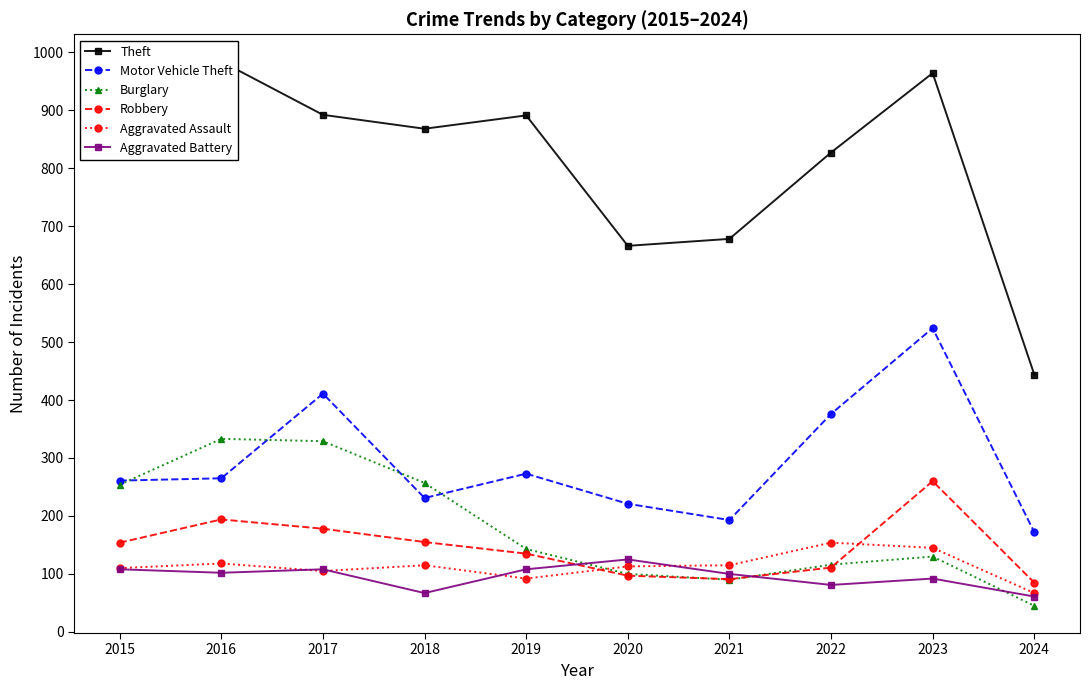

How many lines are shown in the chart?

6